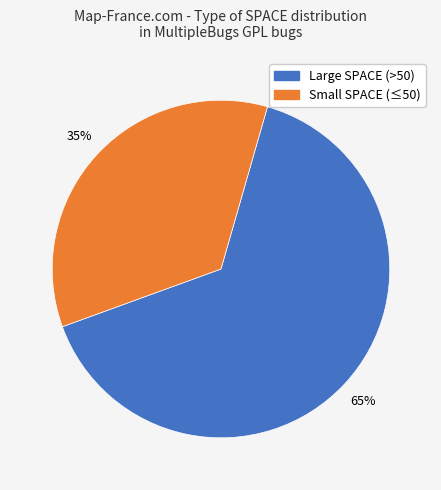

To the nearest percent, what portion does Large SPACE (>50) represent?

65%